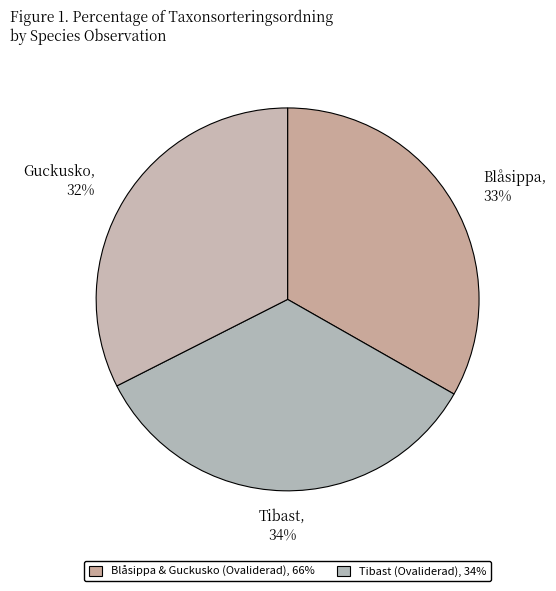

How many slices are in this pie chart?

3